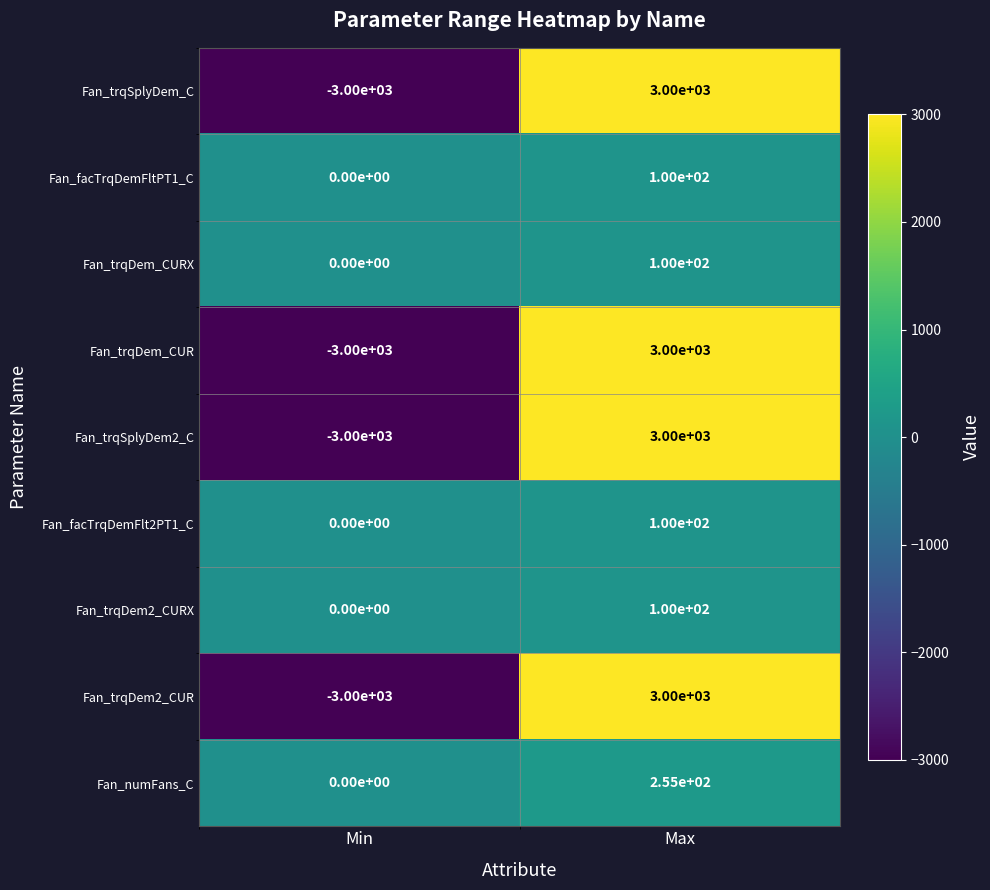

True or false: Fan_facTrqDemFlt2PT1_C has a value of 100 at Max.

True